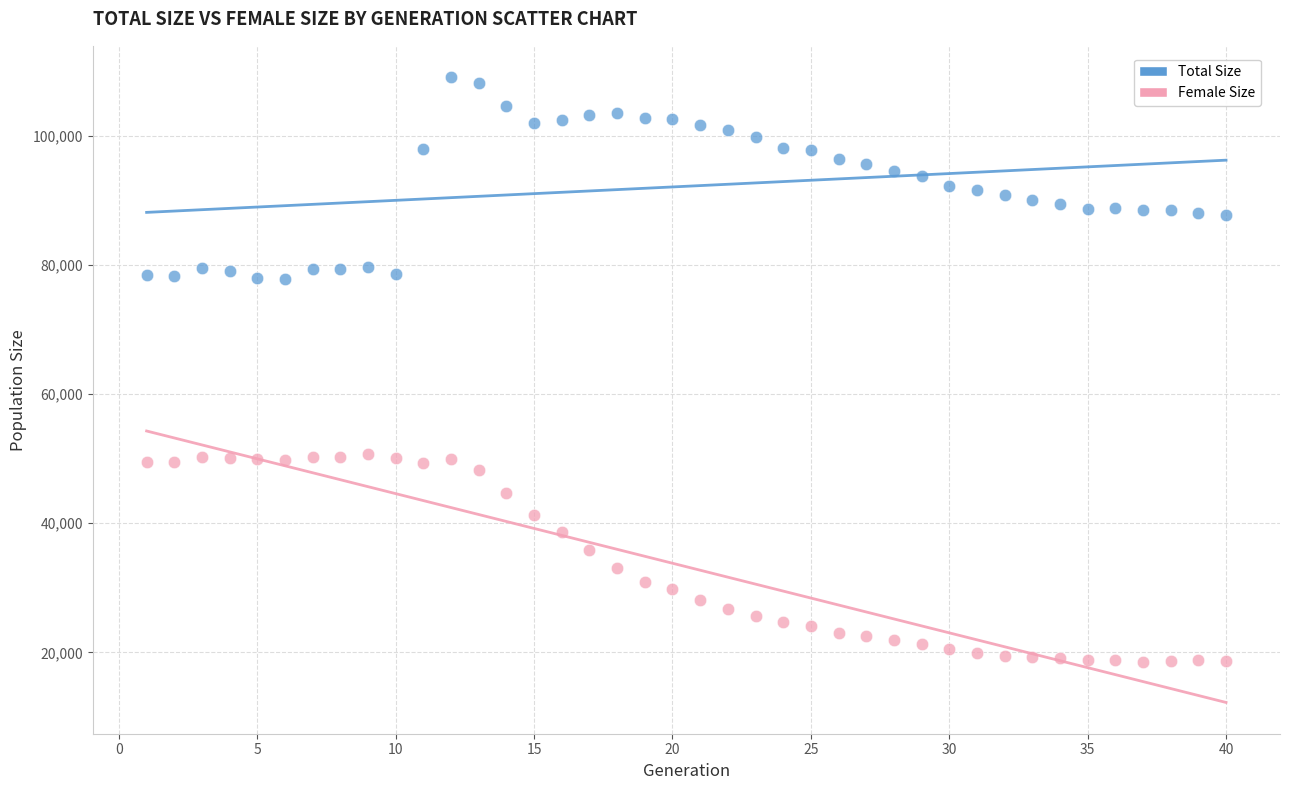

Which series has the largest Y range (max minus min)?

Female Size